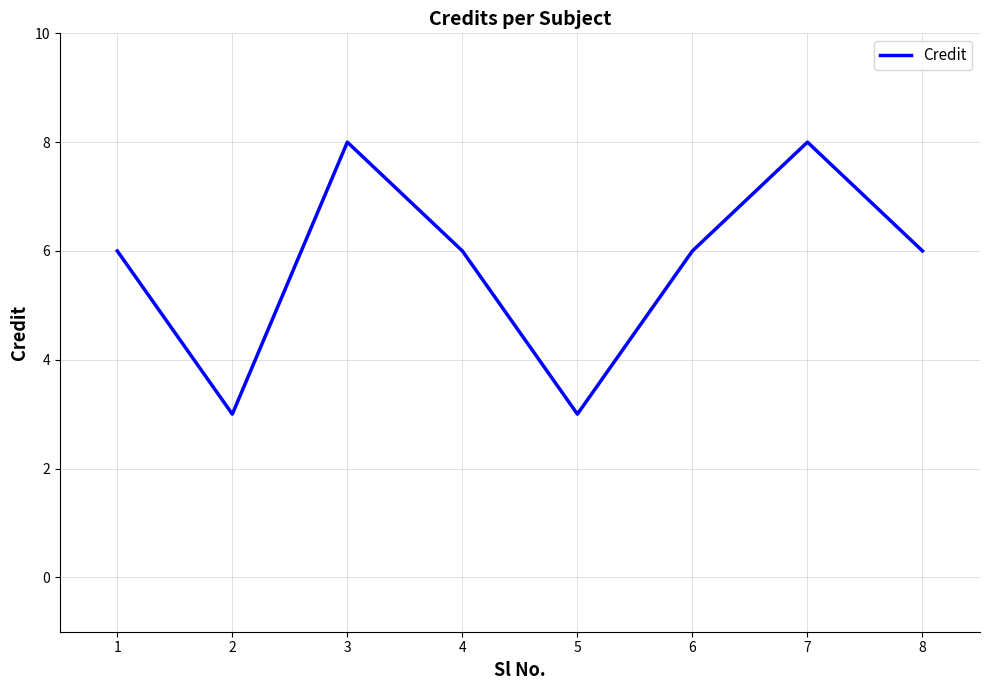

What is the minimum value shown in the chart?

3